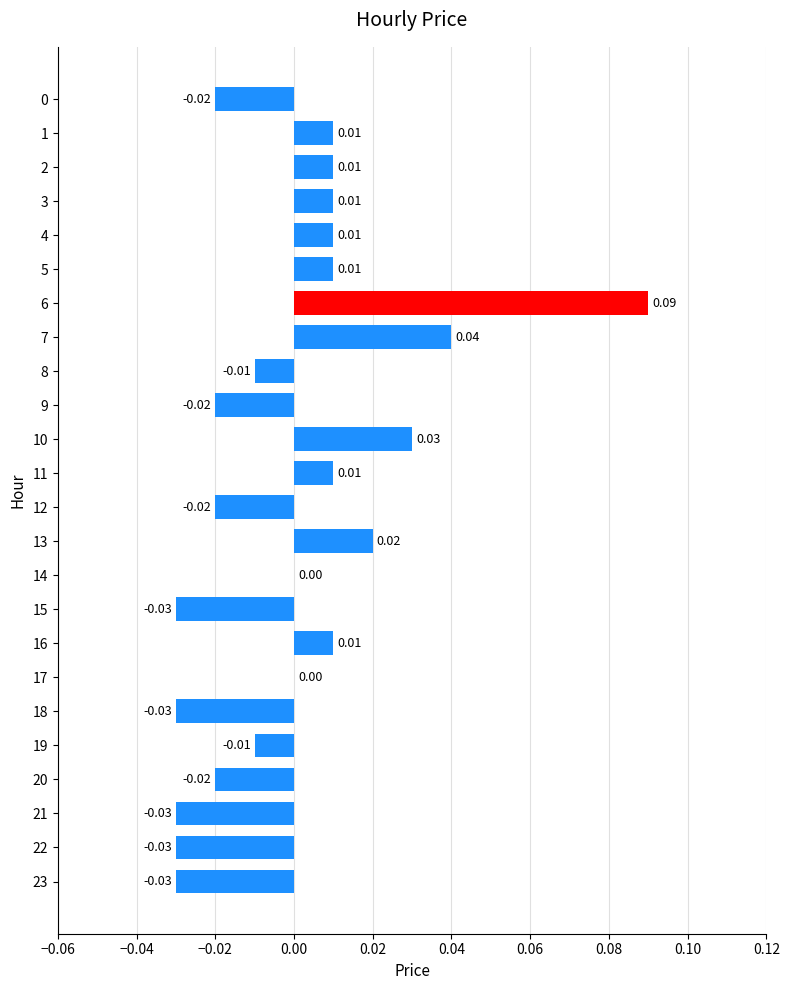

Between 3 and 19, which is larger?

3